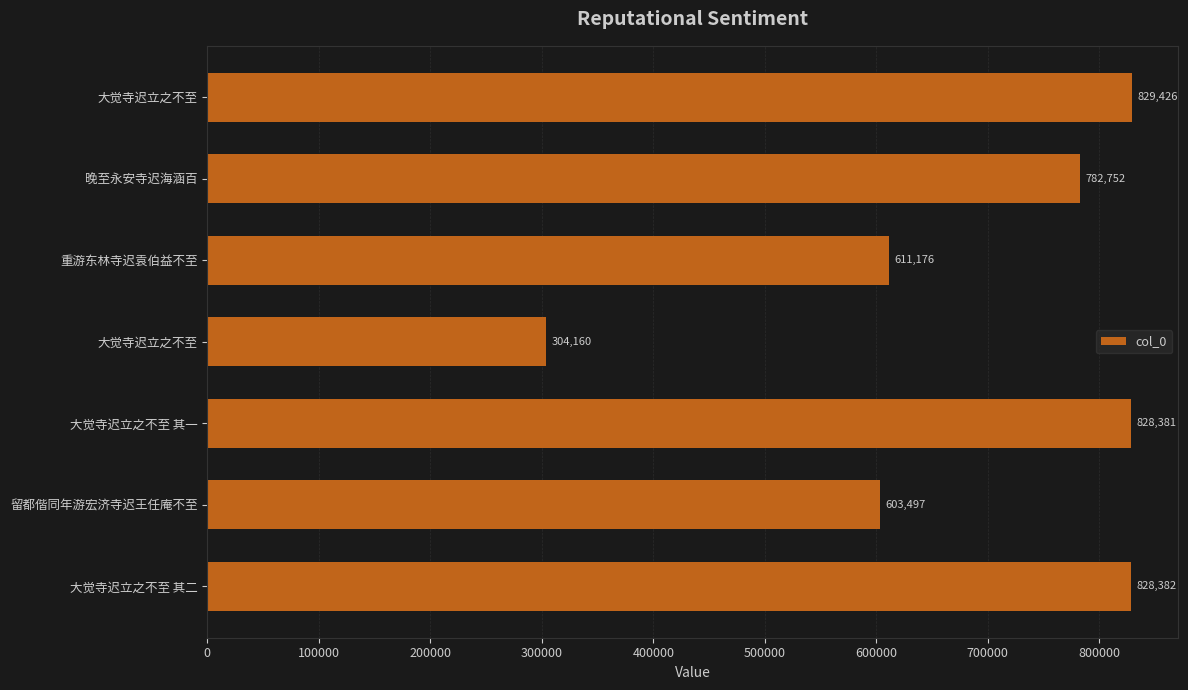

How many categories are shown in the chart?

7